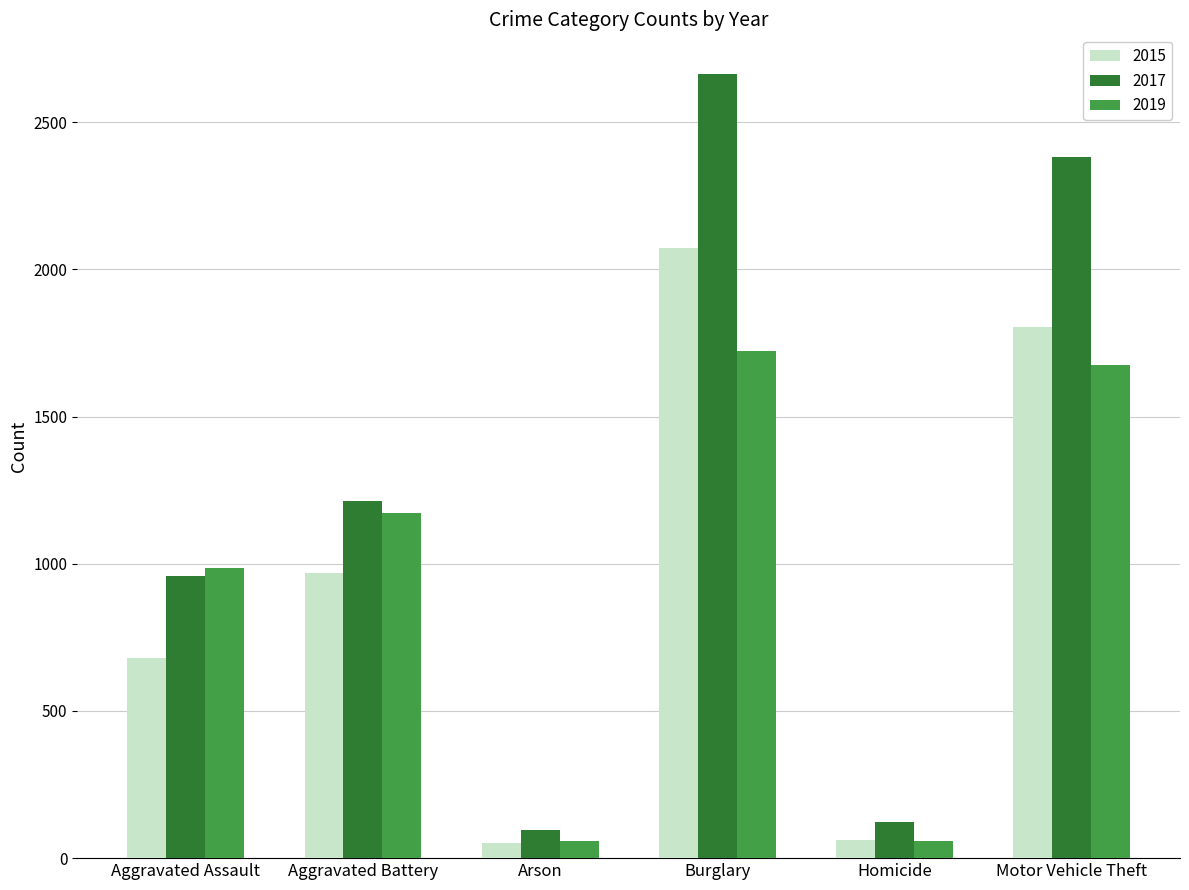

The value of 2019 at Homicide is 57. True or false?

True